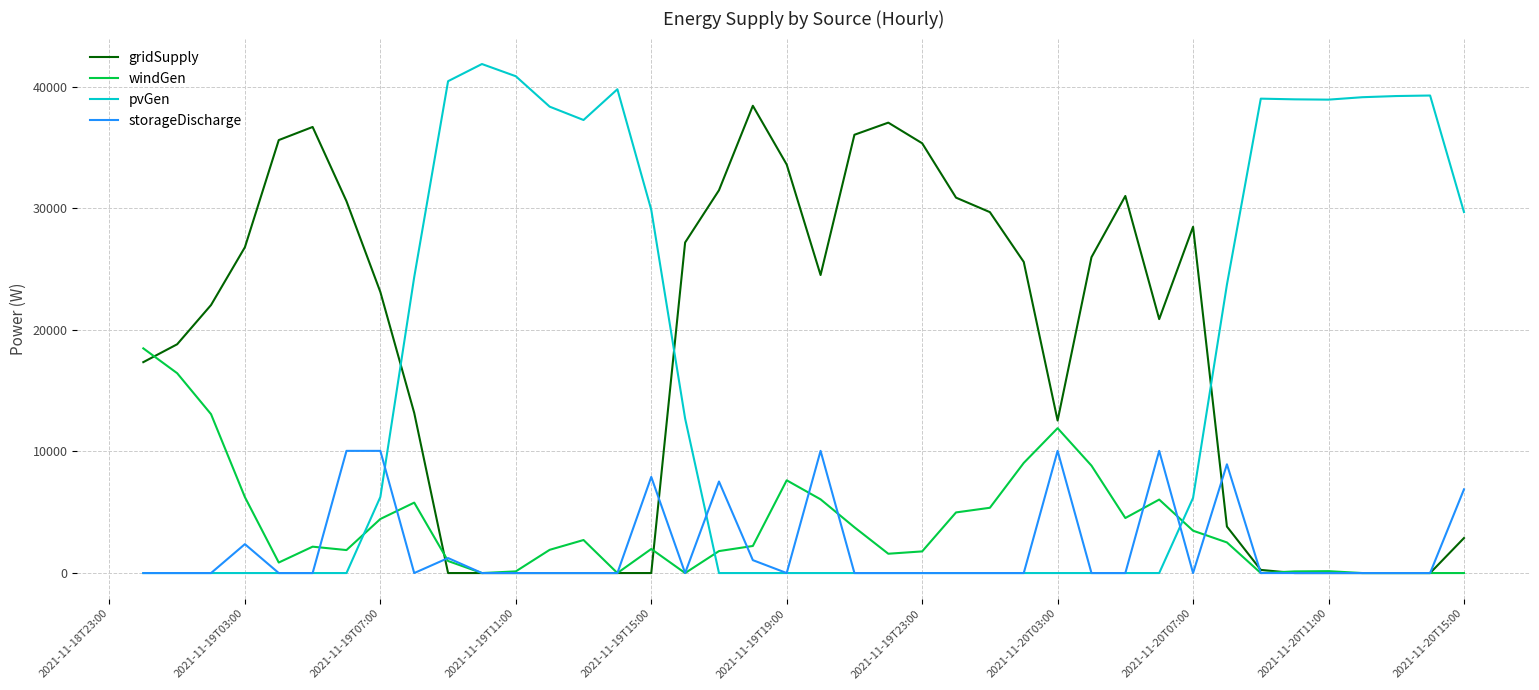

In gridSupply, how many points are higher than both neighbors (excluding endpoints)?

5